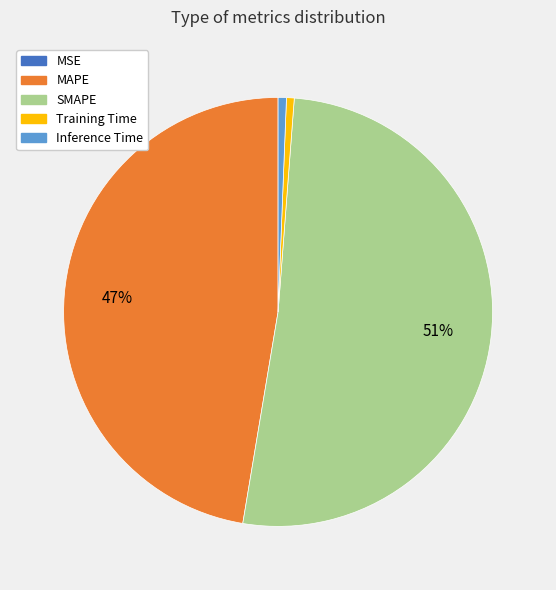

Which slice is the largest?

SMAPE